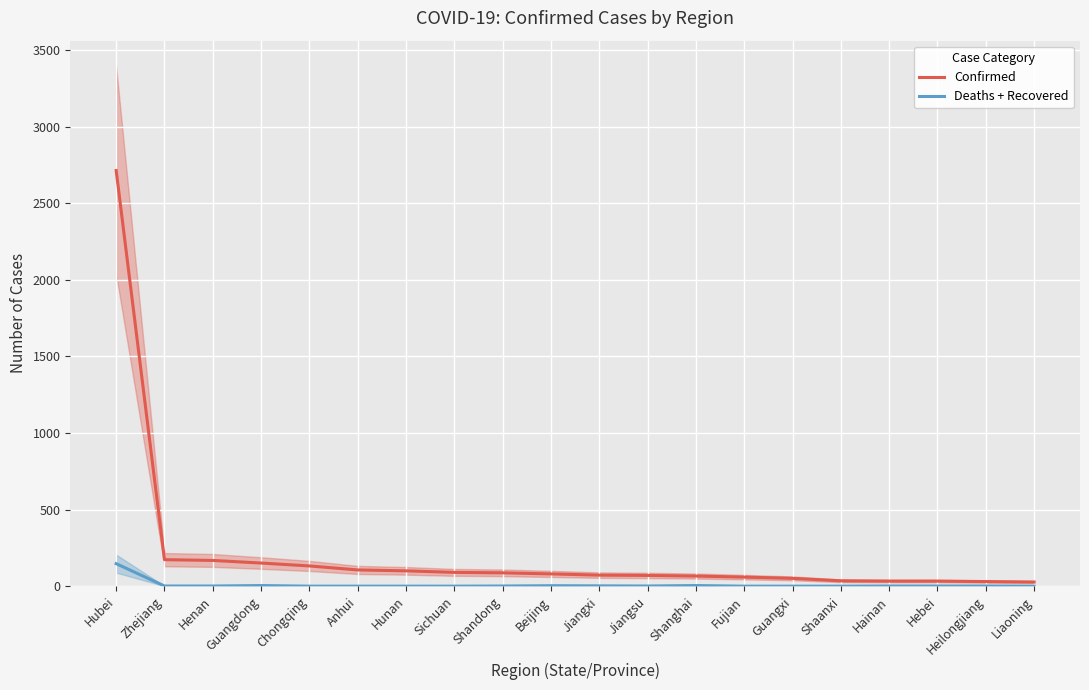

Which category has the lowest value across all series?

Chongqing